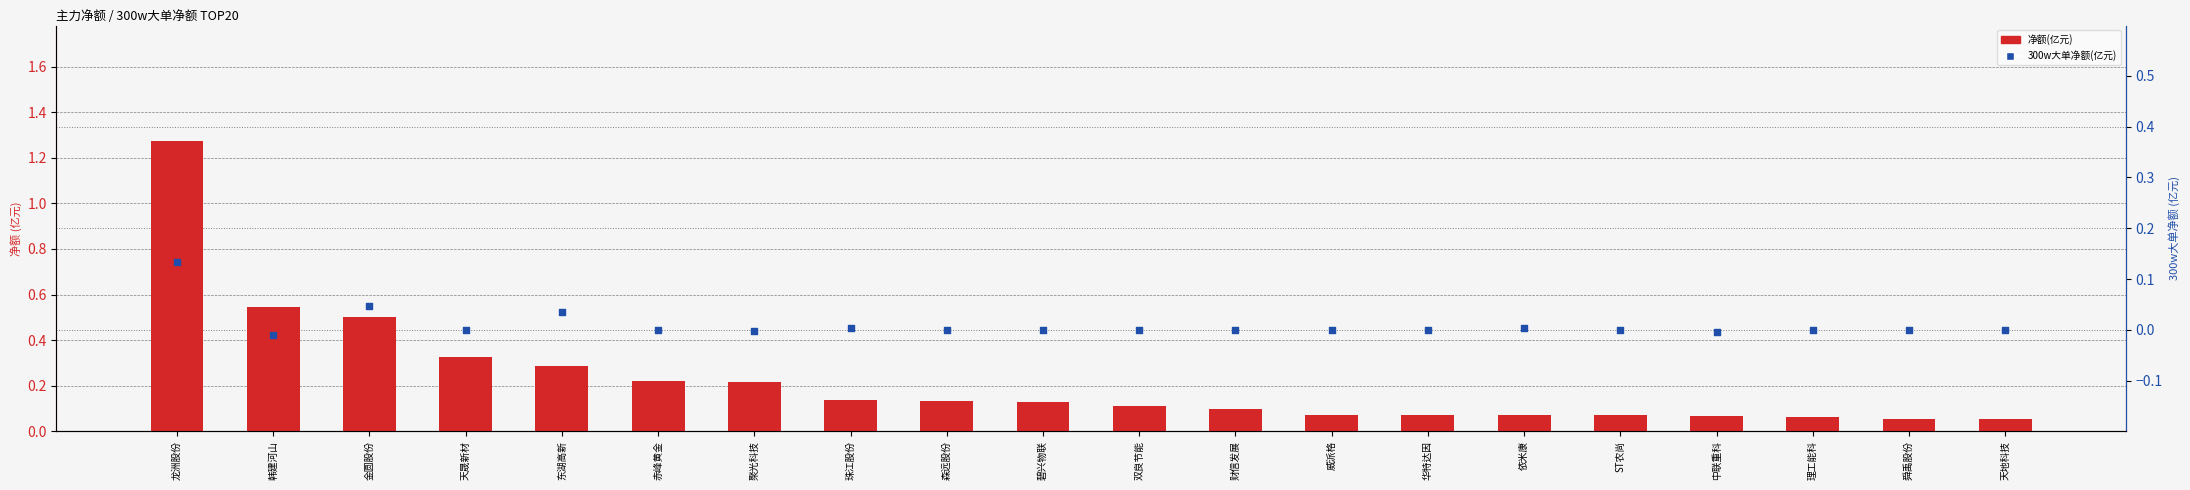

What are all the series names shown in the legend?

净额(亿元), 300w大单净额(亿元)